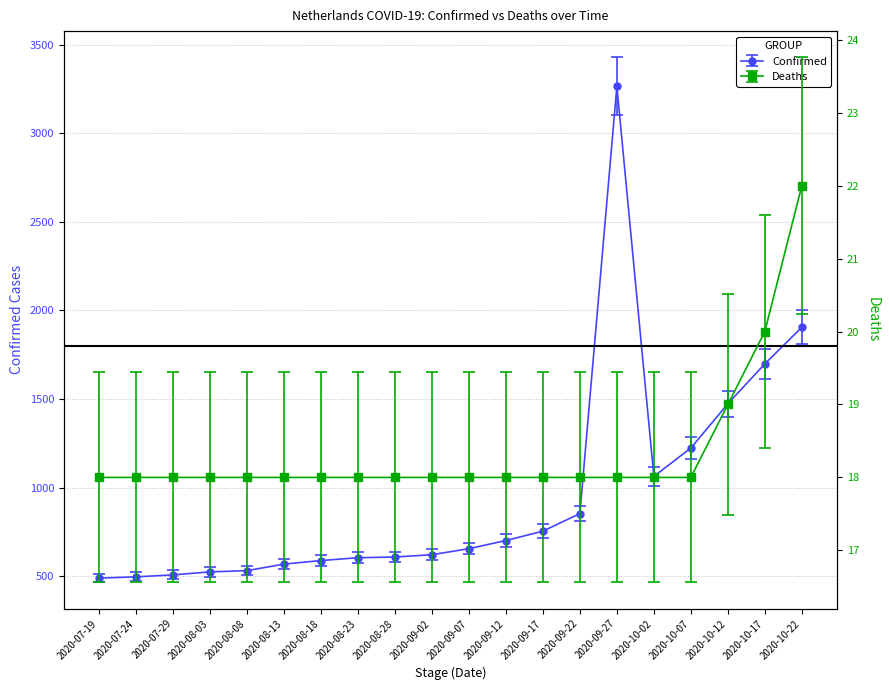

At 2020-08-23, list the series in order from largest to smallest.

Confirmed, Deaths